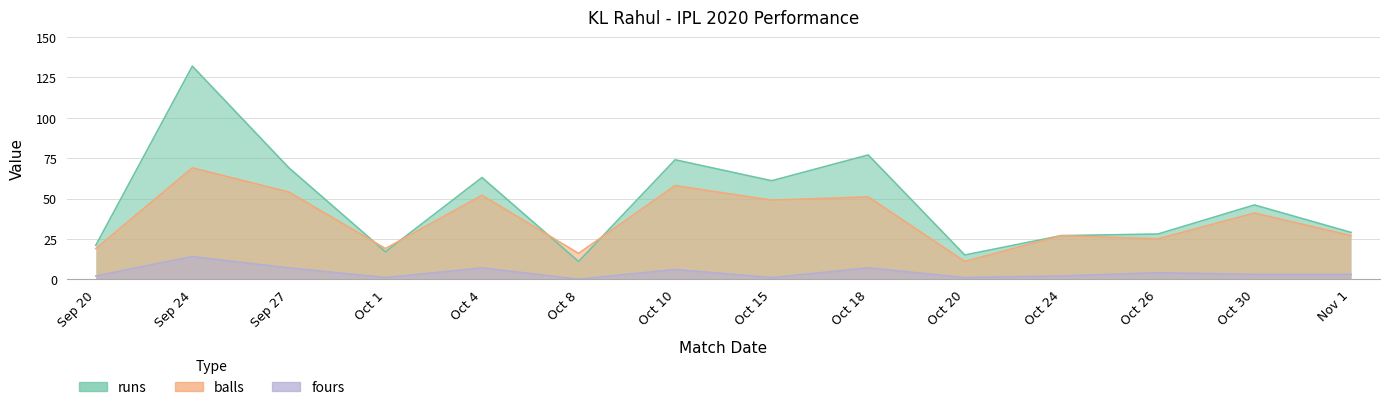

What is the sum of all balls values?

518